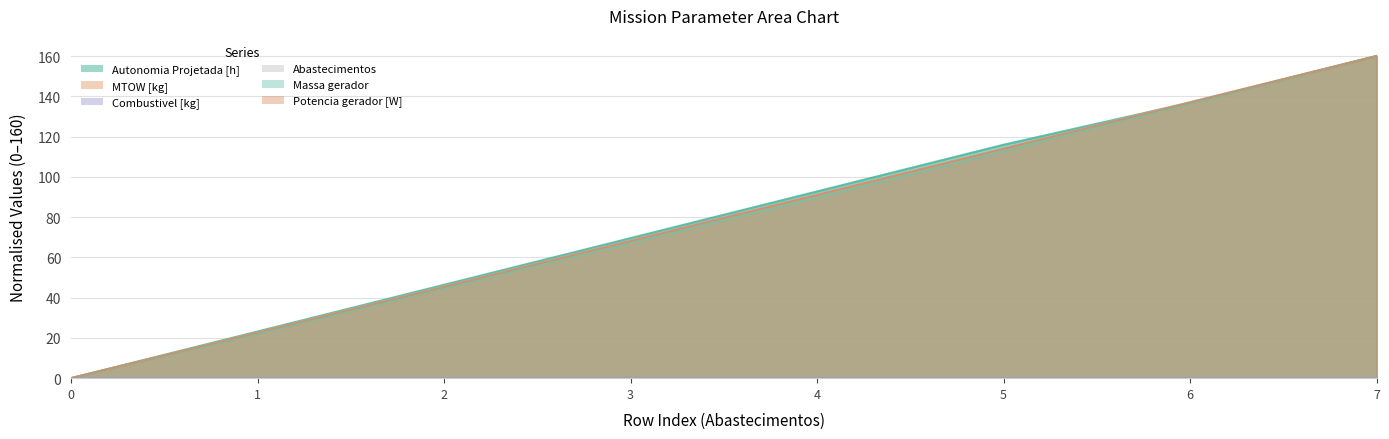

What is the difference between the maximum and second lowest values in the MTOW [kg] series?

137.4